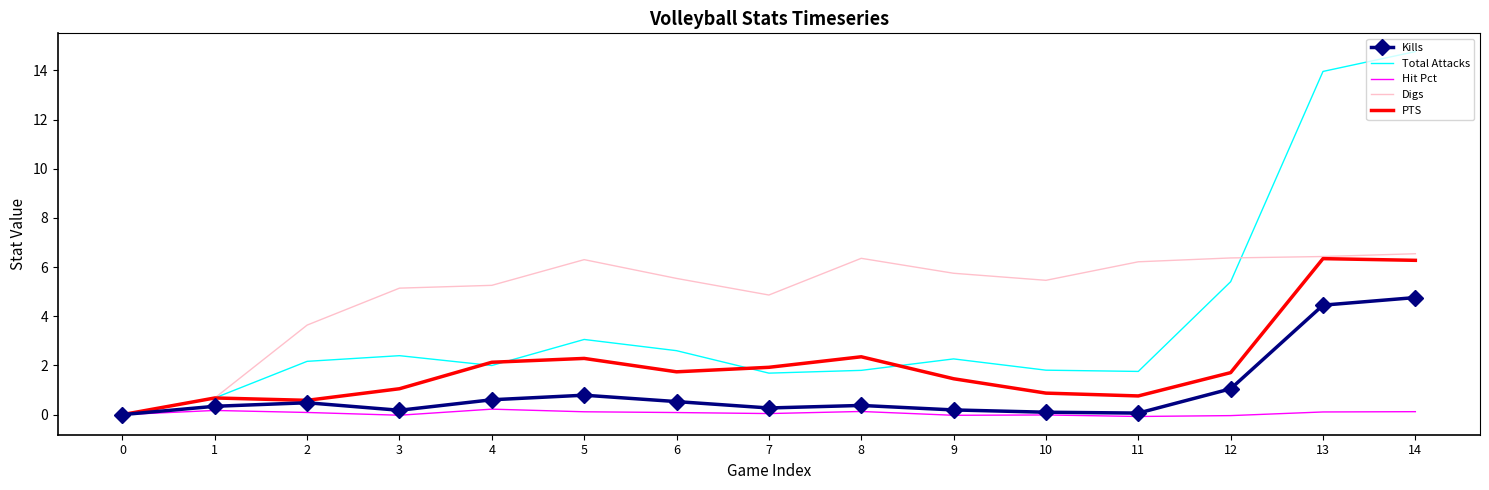

Is it true that PTS equals 0.0 at 0?

True